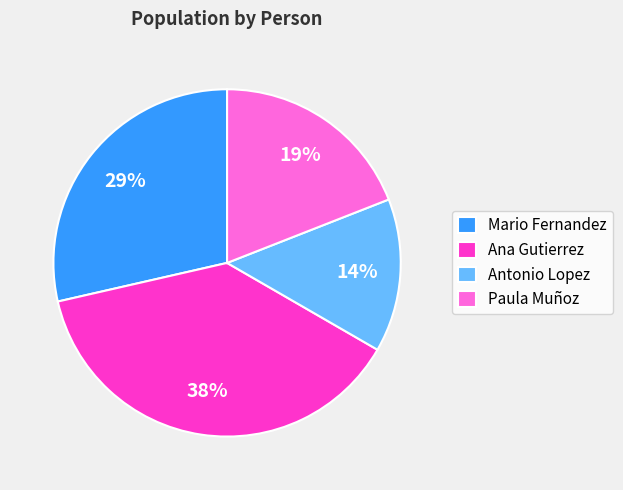

Is it true that Antonio Lopez is 14% of the pie?

True